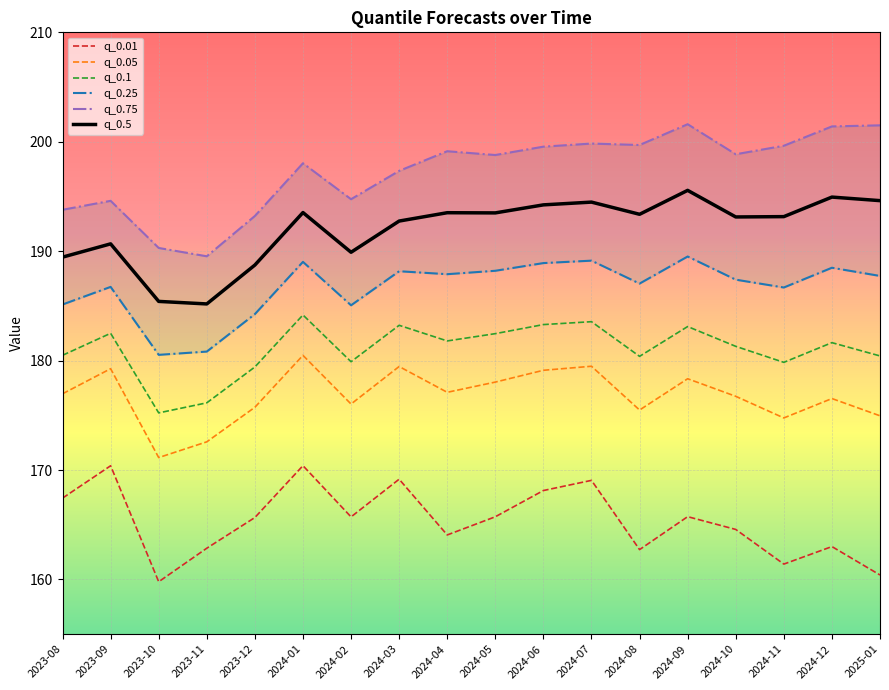

True or false: q_0.01 and q_0.05 cross at least once.

False